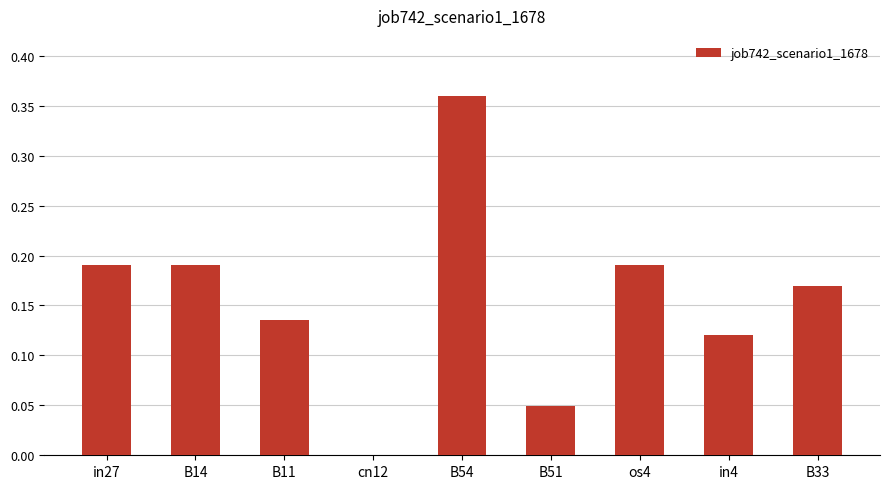

What is the sum of all values?

1.4